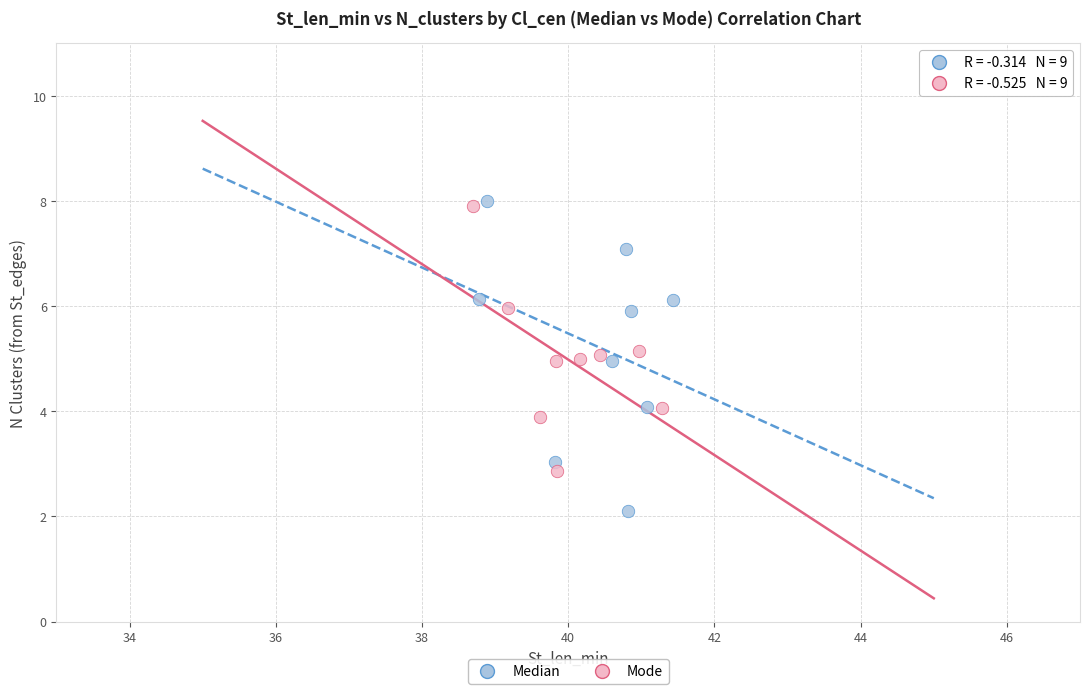

What are all the series names shown in the legend?

Median, Mode